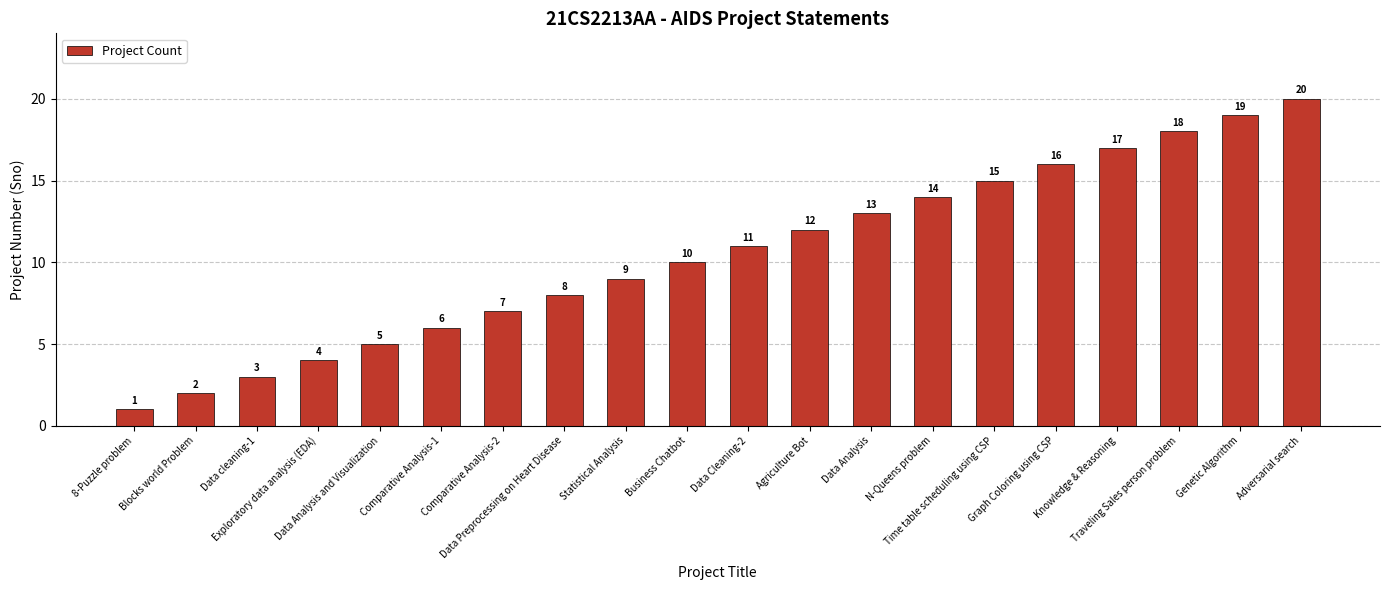

What is the difference between the values at Knowledge & Reasoning and Blocks world Problem?

15